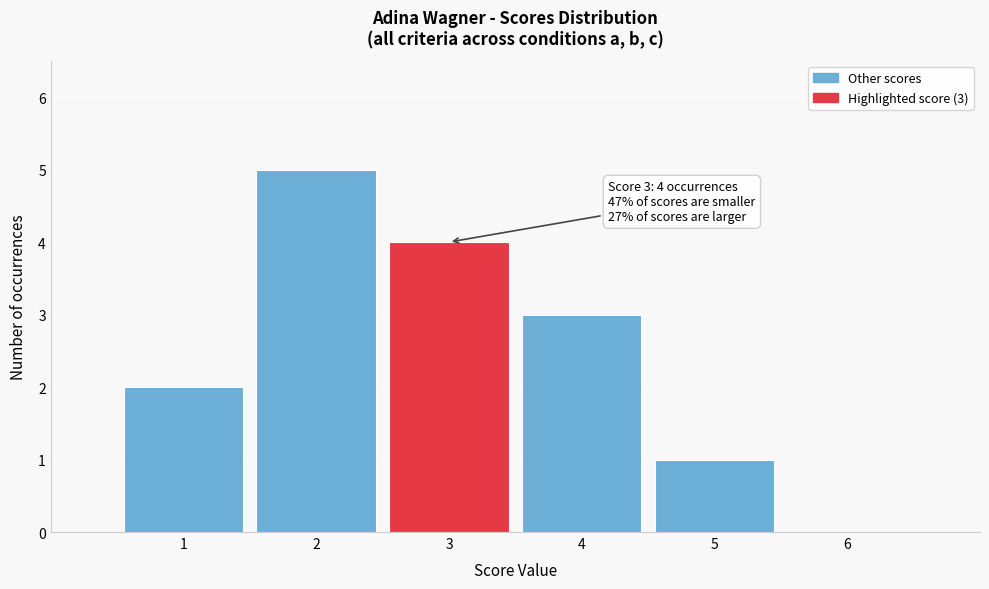

Over which range of the x-axis is the bar tallest?

1.5 to 2.5